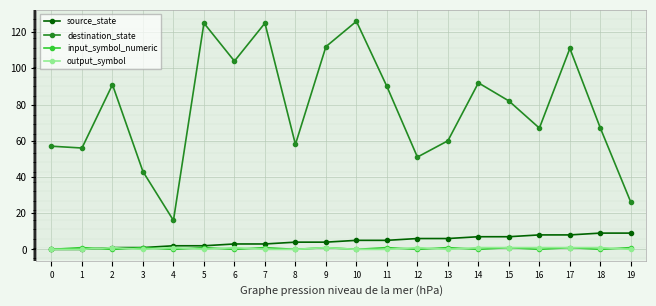

Reading right to left, what are all the values shown in this chart?

source_state: 9	9	8	8	7	7	6	6	5	5	4	4	3	3	2	2	1	1	0	0
destination_state: 26	67	111	67	82	92	60	51	90	126	112	58	125	104	125	16	43	91	56	57
input_symbol_numeric: 1	0	1	0	1	0	1	0	1	0	1	0	1	0	1	0	1	0	1	0
output_symbol: 0	1	1	1	1	1	0	1	0	0	1	0	0	1	0	1	0	1	0	0